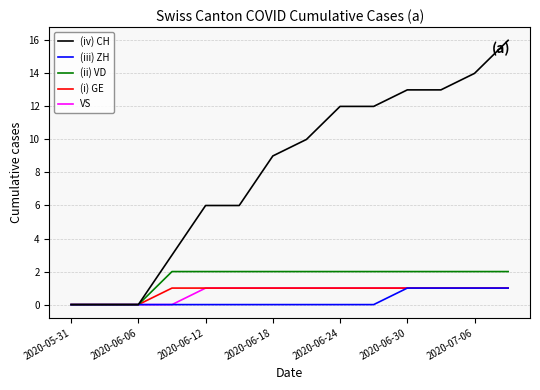

What is the maximum value shown in the chart?

16